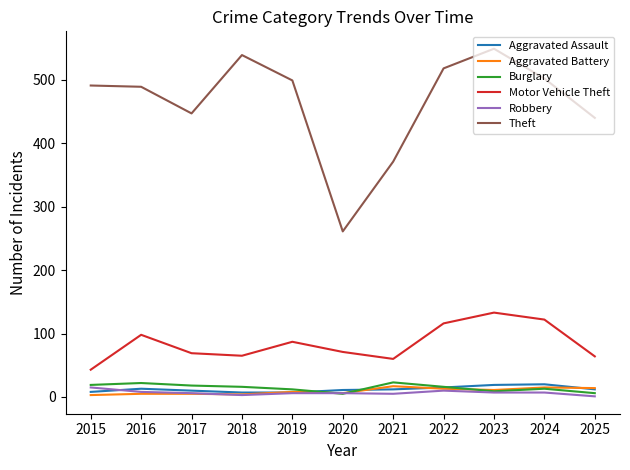

Is it true that Theft equals 205 at 2015?

False